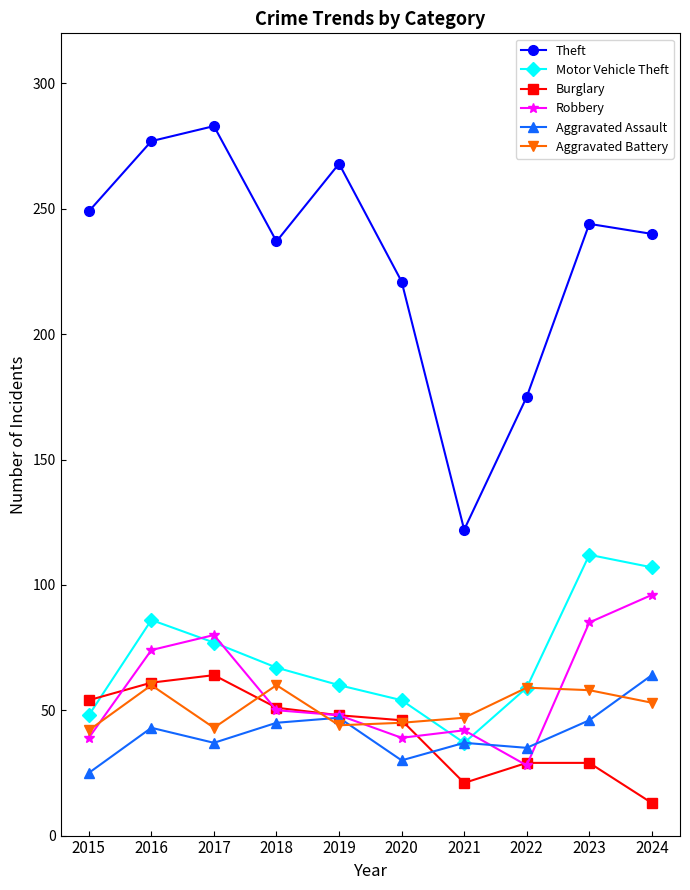

What is the difference between the second highest and minimum values in the Aggravated Assault series?

22